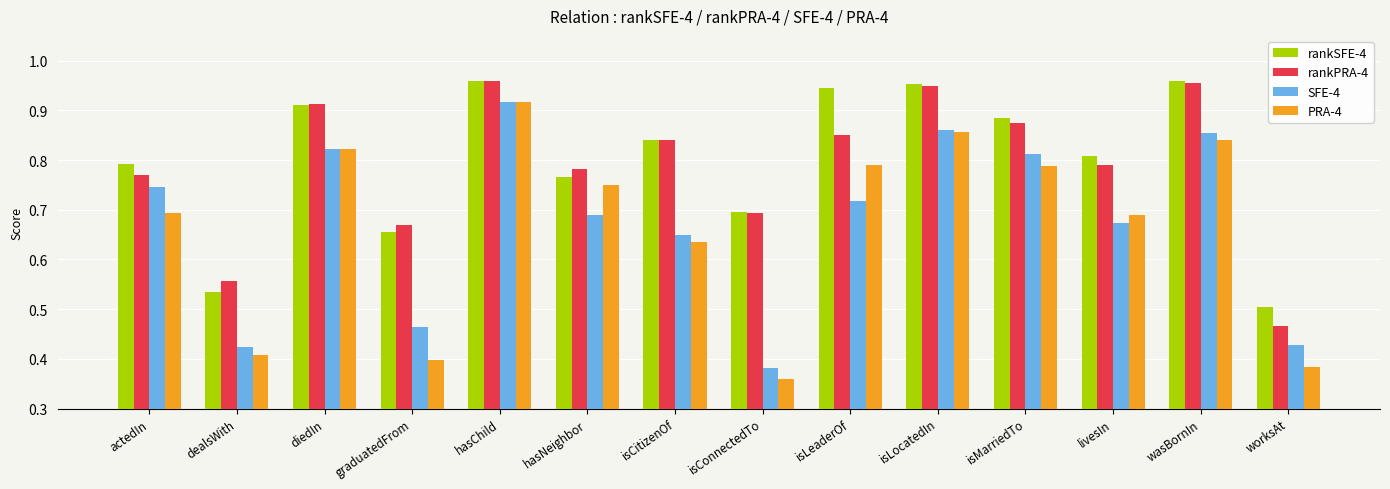

At which label does PRA-4 reach its peak?

hasChild